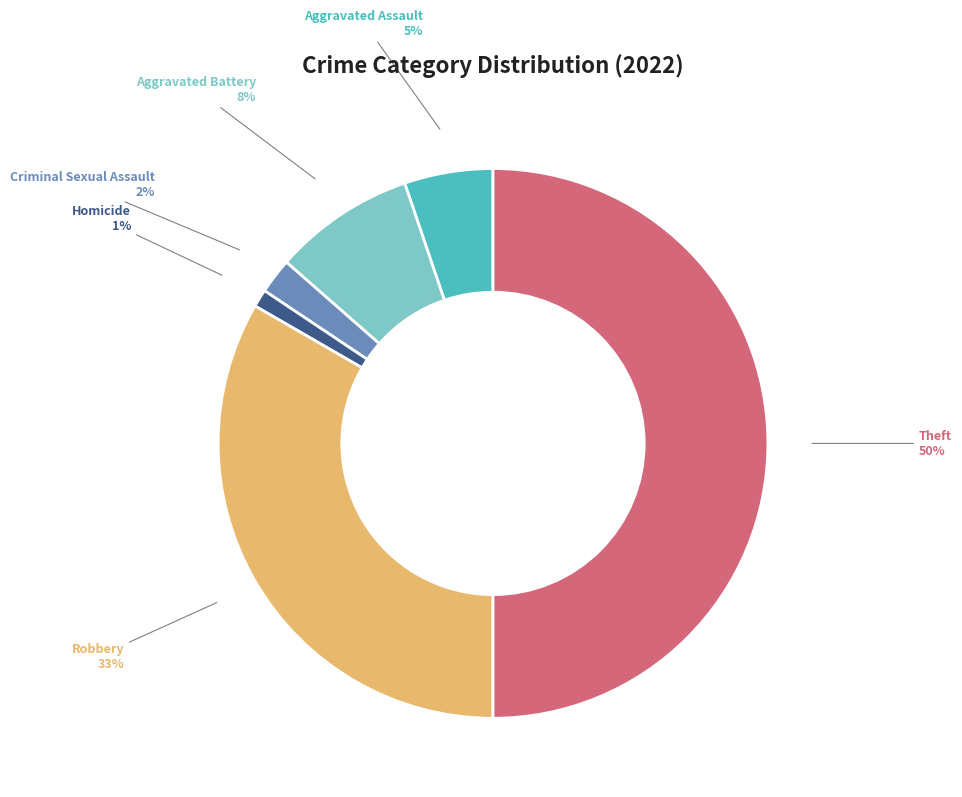

To the nearest percent, what is the difference between the largest and smallest slice percentages?

49%